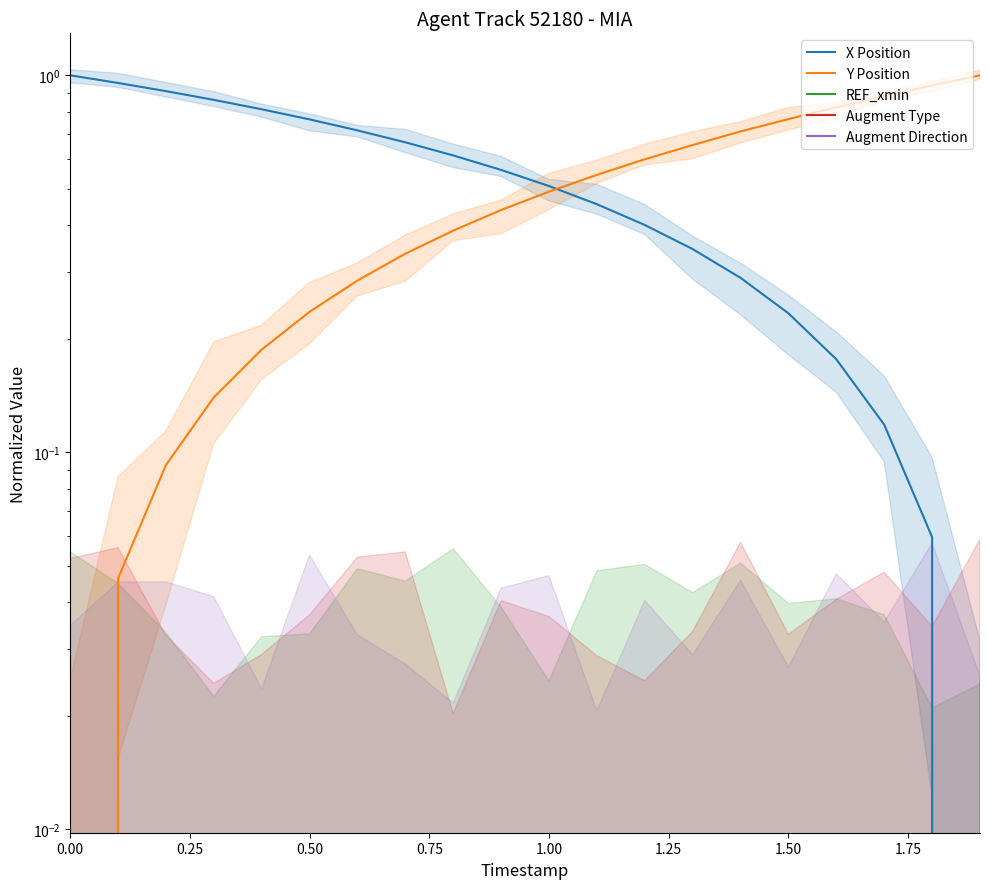

What is the highest value of the X Position series?

1.0